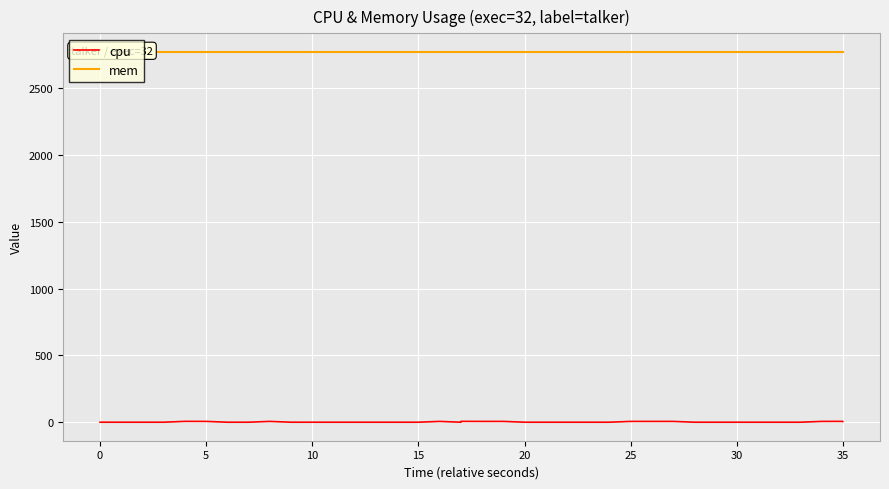

Reading left to right, transcribe all the data shown in this chart.

cpu: 0.0	0.0	0.0	0.0	6.2	5.9	0.0	0.0	0.0	5.9	0.0	0.0	0.0	0.0	0.0	0.0	0.0	5.9	0.0	6.2	5.9	5.9	0.0	0.0	0.0	0.0	0.0	5.9	5.9	5.9	5.9	0.0	0.0	0.0	0.0	0.0	0.0	5.9	6.2	5.9
mem: 2772.0	2772.0	2772.0	2772.0	2772.0	2772.0	2772.0	2772.0	2772.0	2772.0	2772.0	2772.0	2772.0	2772.0	2772.0	2772.0	2772.0	2772.0	2772.0	2772.0	2772.0	2772.0	2772.0	2772.0	2772.0	2772.0	2772.0	2772.0	2772.0	2772.0	2772.0	2772.0	2772.0	2772.0	2772.0	2772.0	2772.0	2772.0	2772.0	2772.0